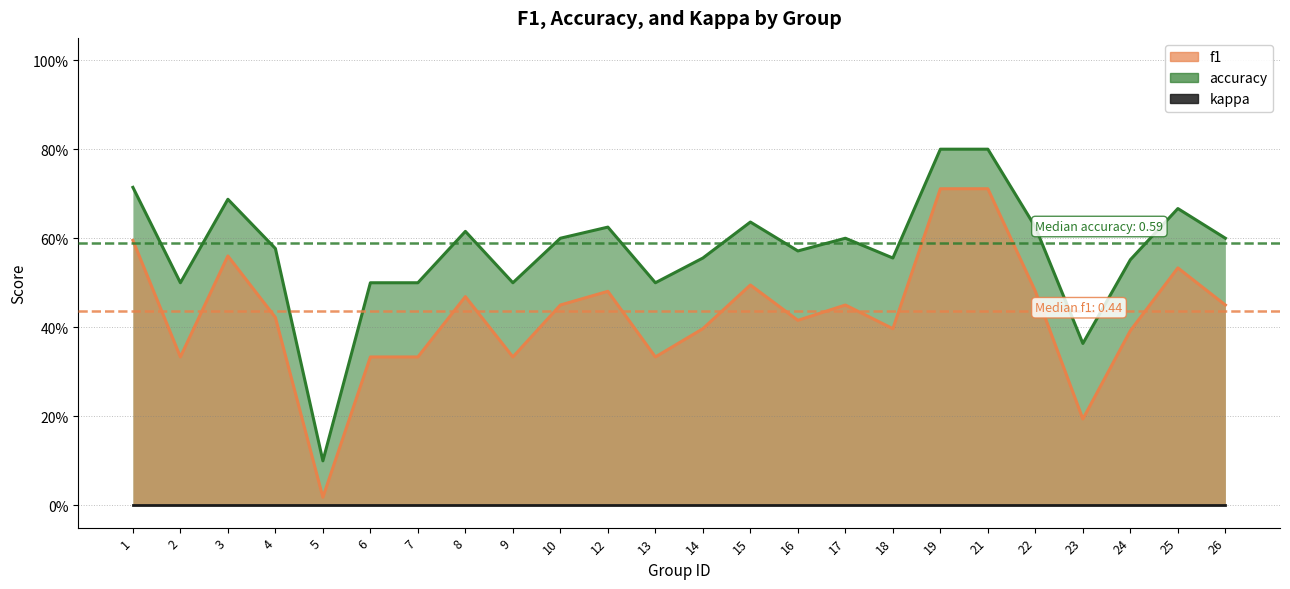

The value of accuracy at 22 is 0.6. True or false?

True